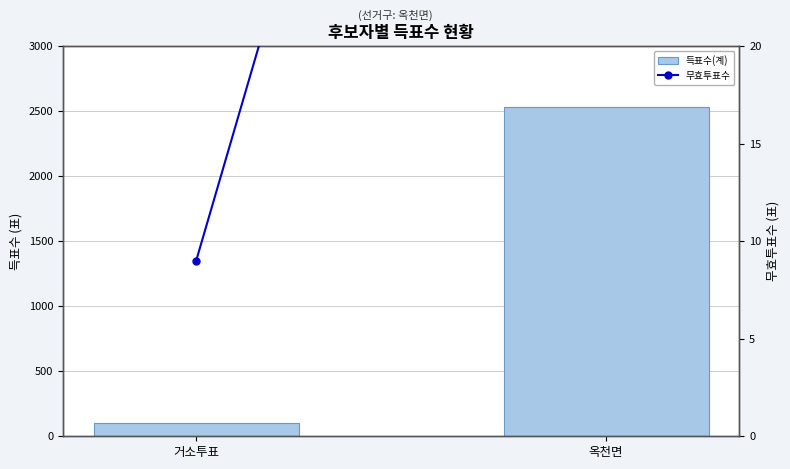

What is the greatest value displayed?

2531